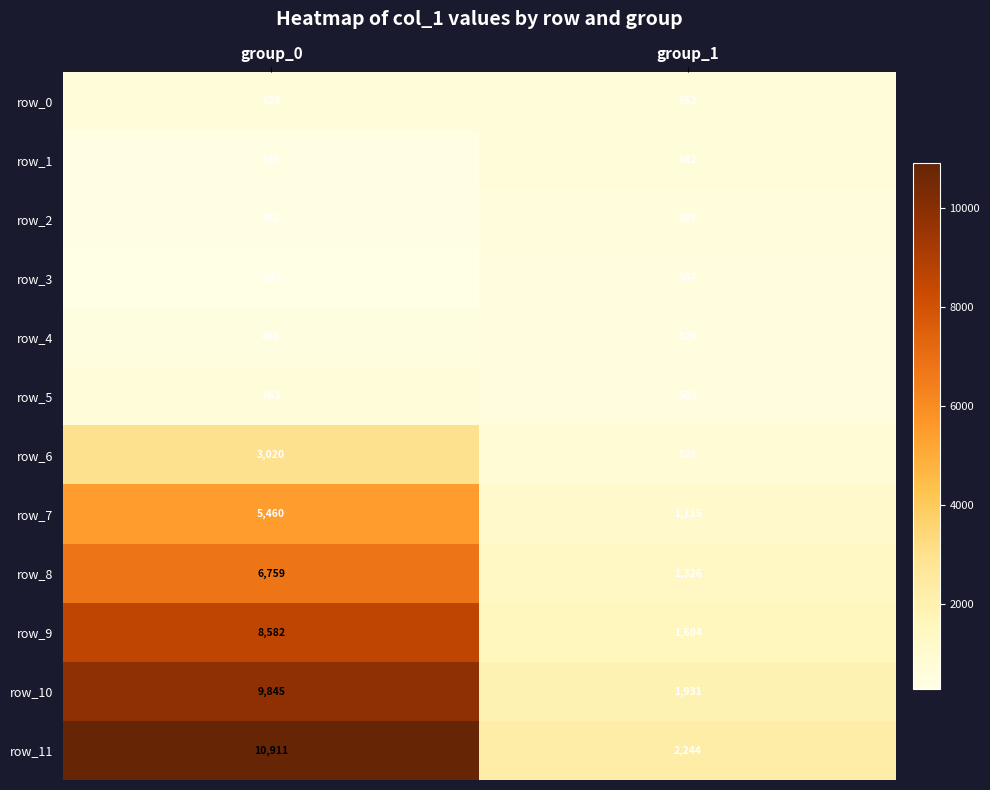

What is the average value of the row_6 series?

1924